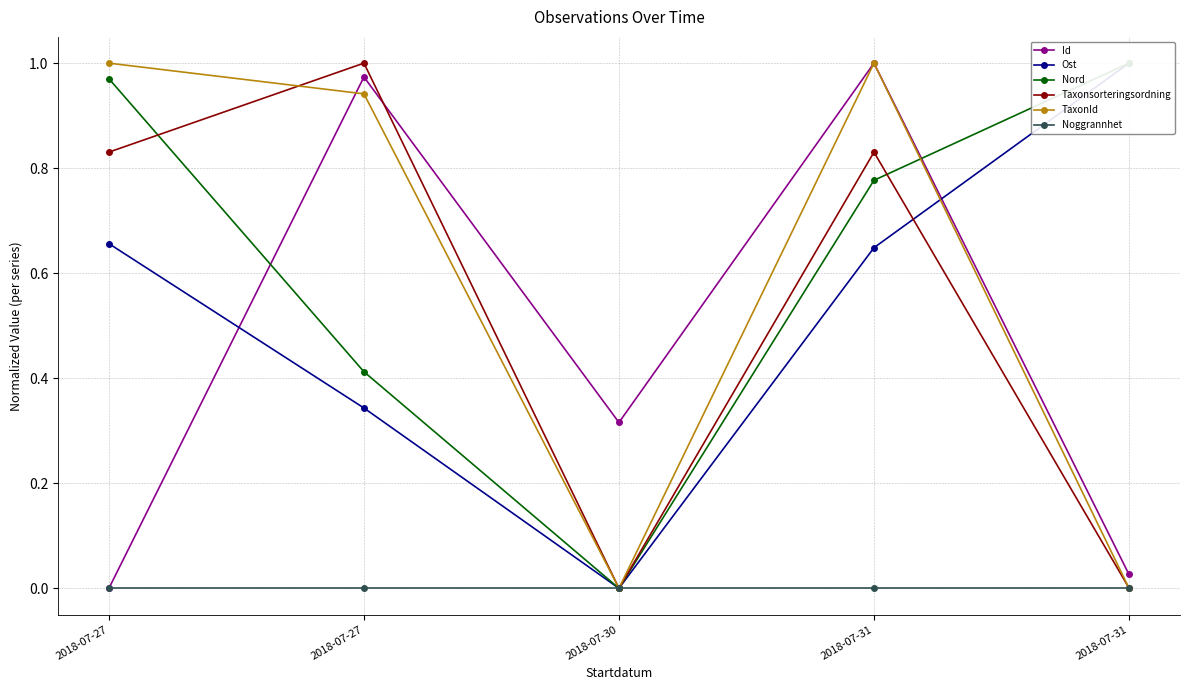

List the labels in order of TaxonId value, largest first.

2018-07-27, 2018-07-31, 2018-07-27, 2018-07-31, 2018-07-30